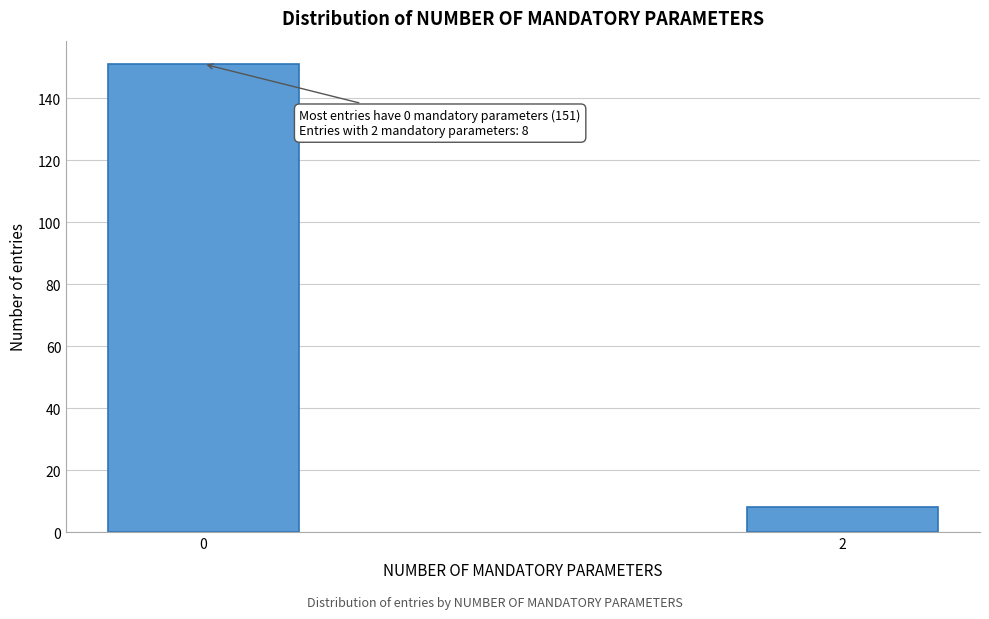

Reading left to right, what are all the values shown in this chart?

0=151	2=8